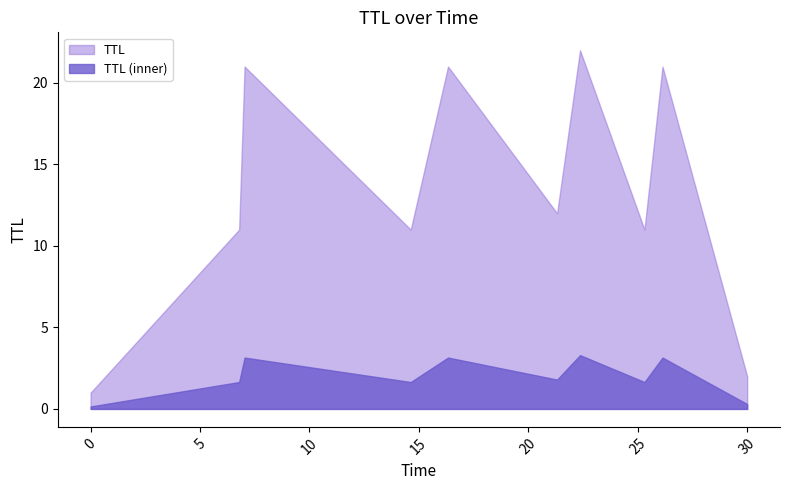

What is the difference between the maximum and minimum values?

21